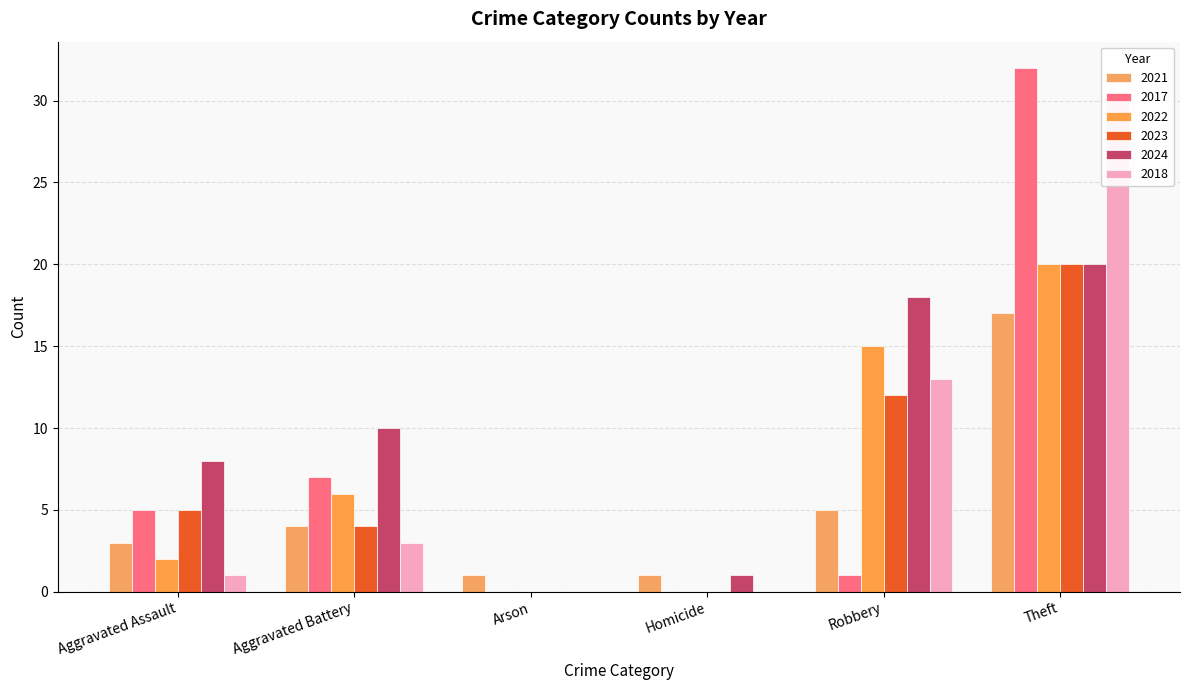

What is the maximum value shown in the chart?

32